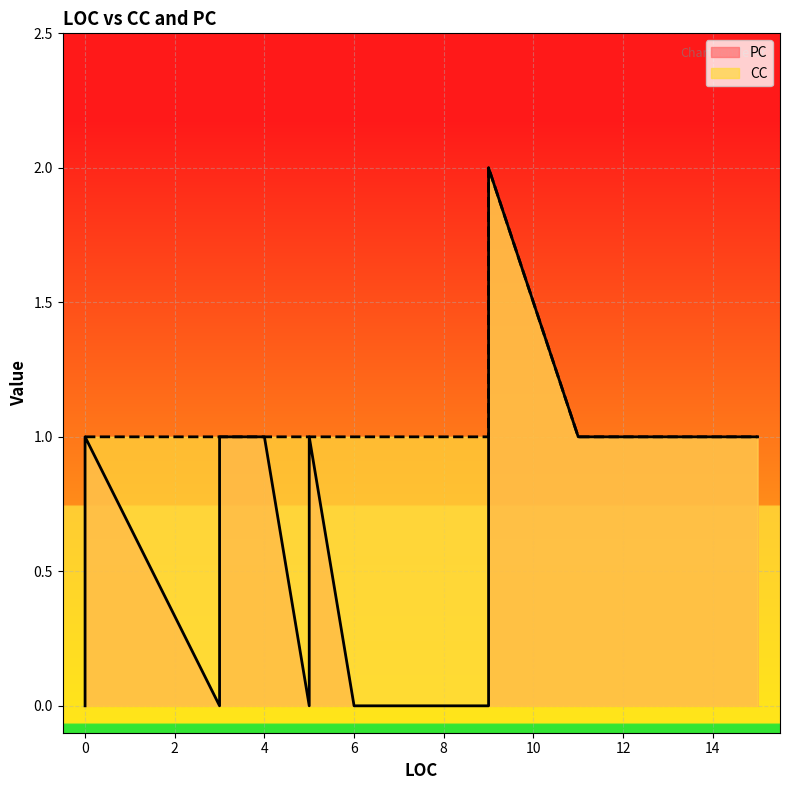

True or false: PC has more than 1 points higher than both neighbors.

False